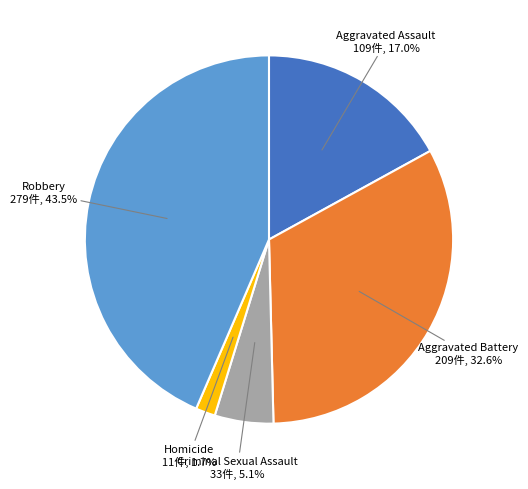

Does any single category account for the majority?

No